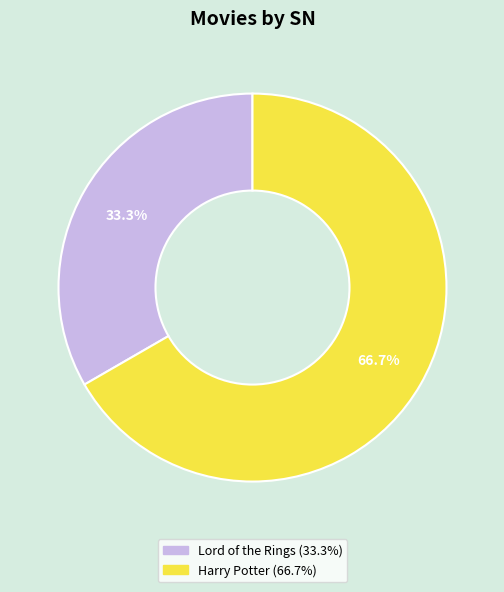

Approximately how many times larger is the value at Harry Potter compared to Lord of the Rings?

2.0